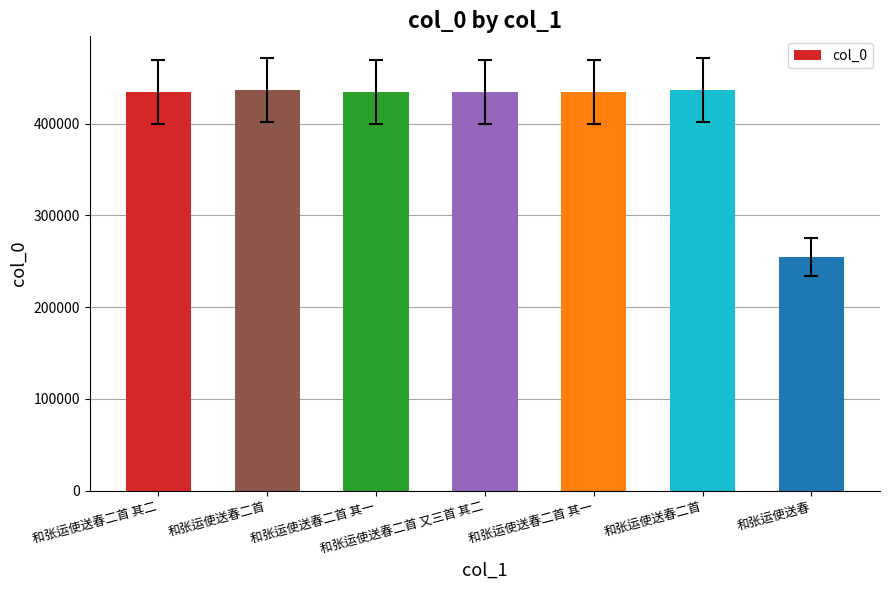

What is the label of the 5th bar from the left?

和张运使送春二首 其一